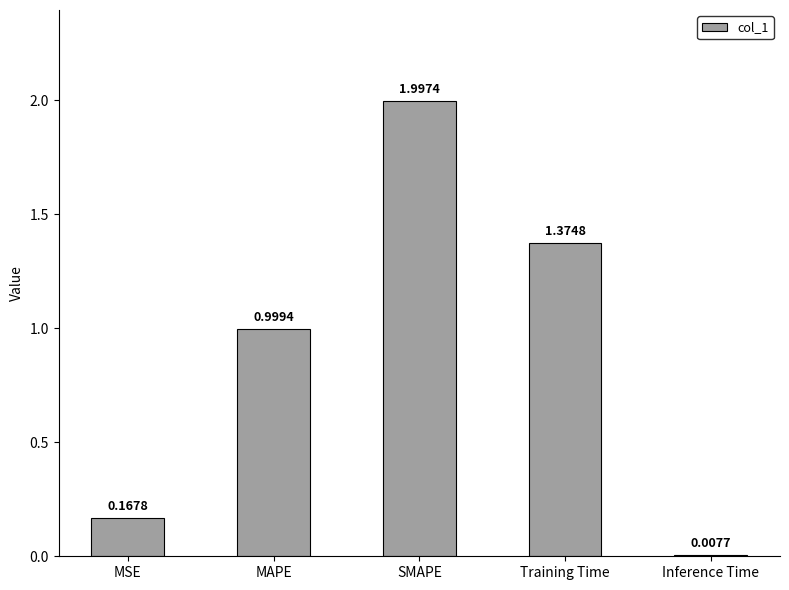

What position from the right is SMAPE?

3